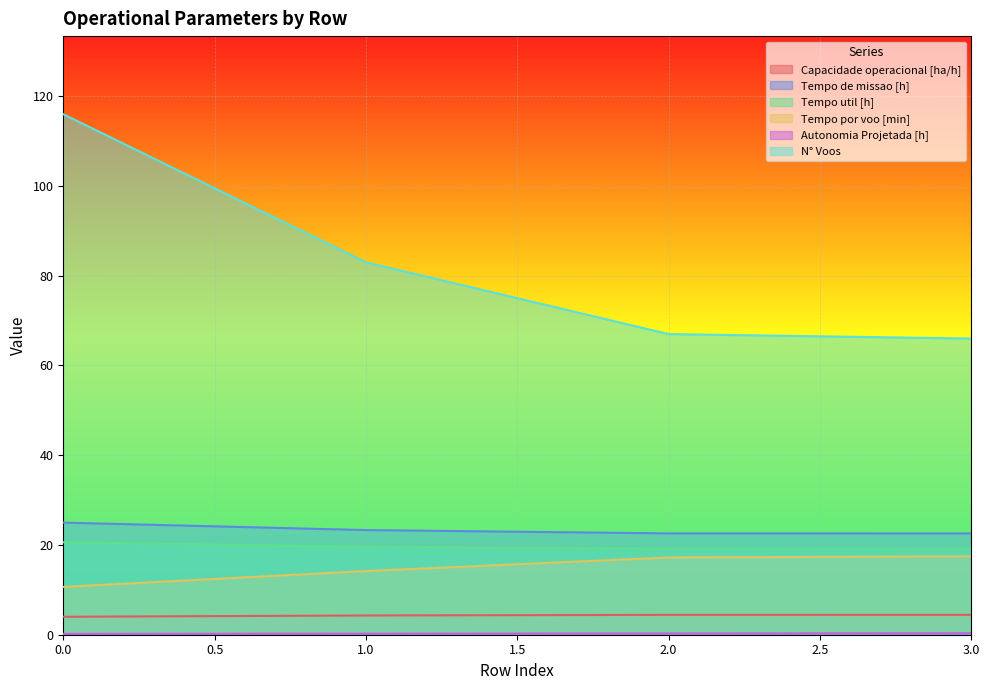

True or false: Tempo util [h] and Capacidade operacional [ha/h] cross at least once.

False